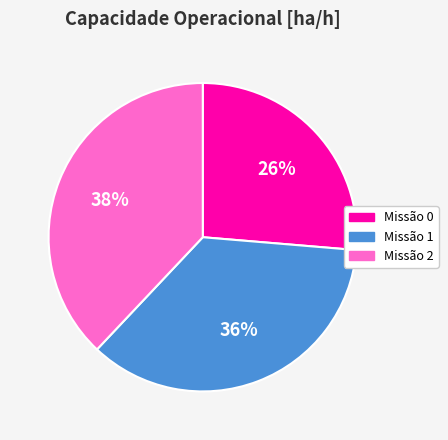

How many segments does this pie chart have?

3